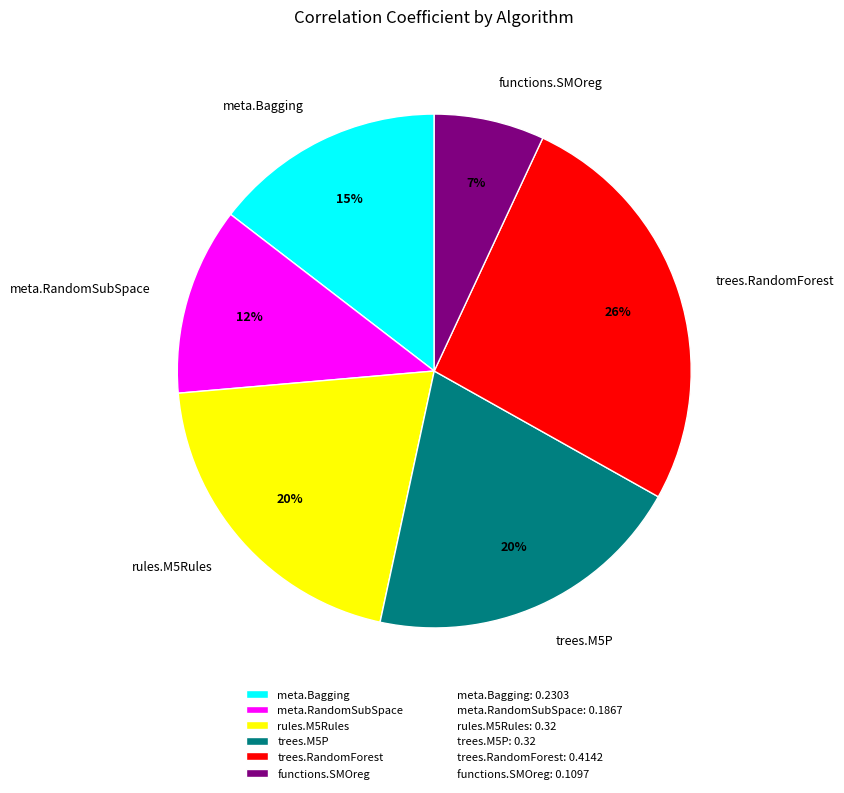

True or false: trees.RandomForest accounts for 38% of the total.

False